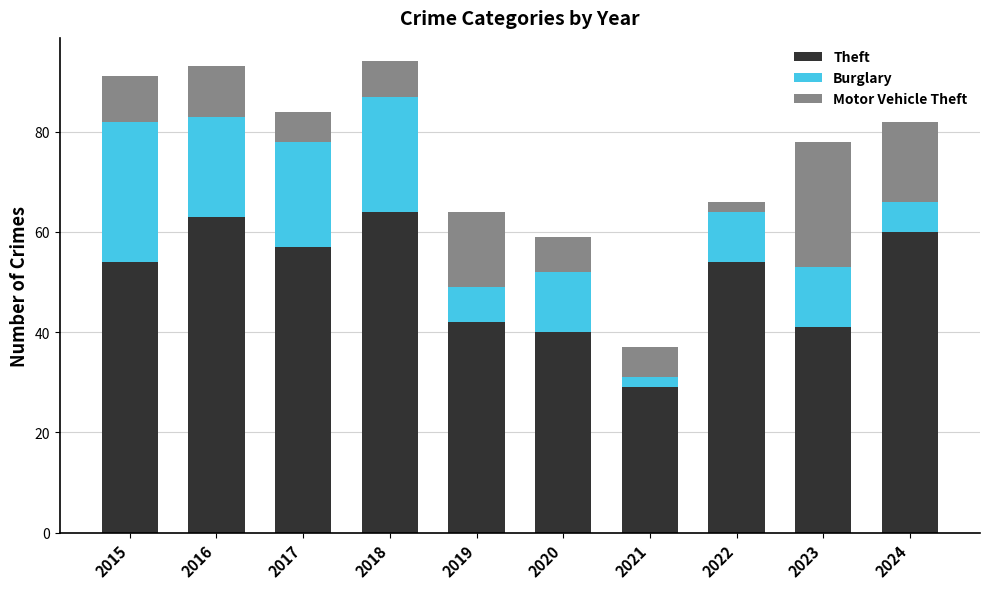

The value of Theft at 2021 is 29. True or false?

True